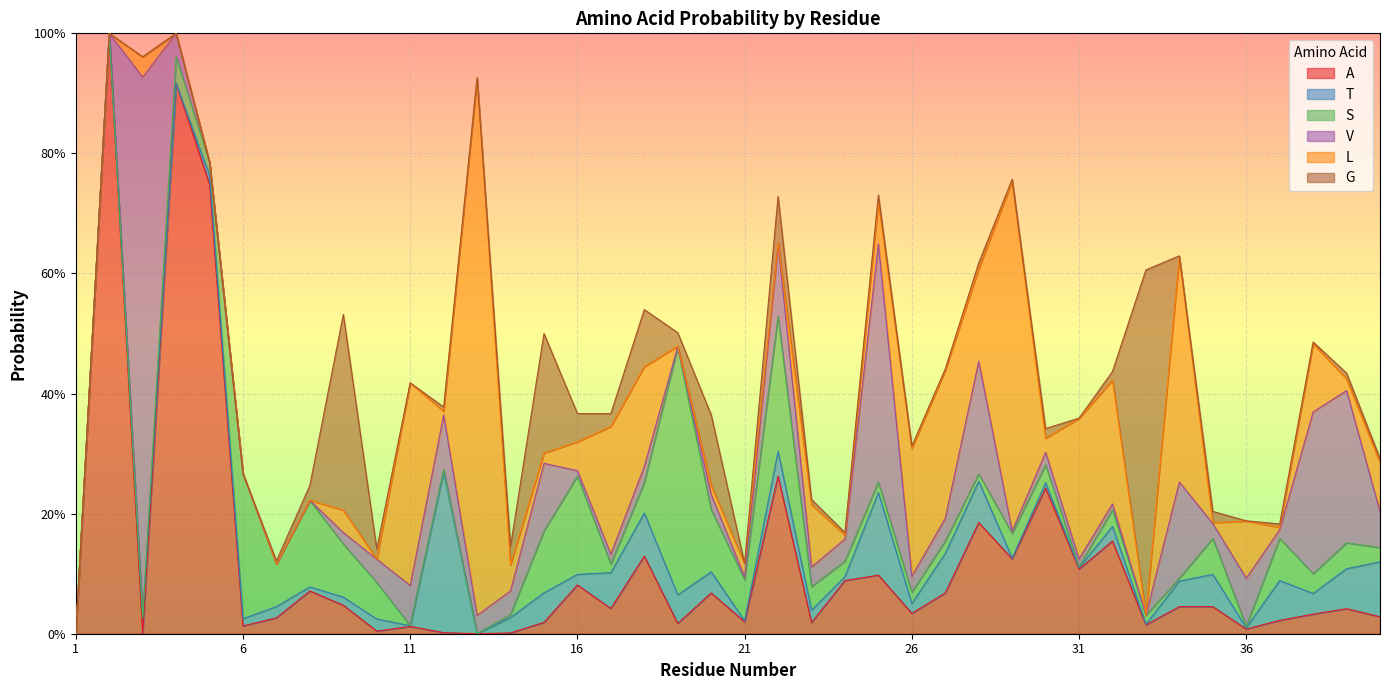

Between which two adjacent categories do L and G first intersect?

10 and 11